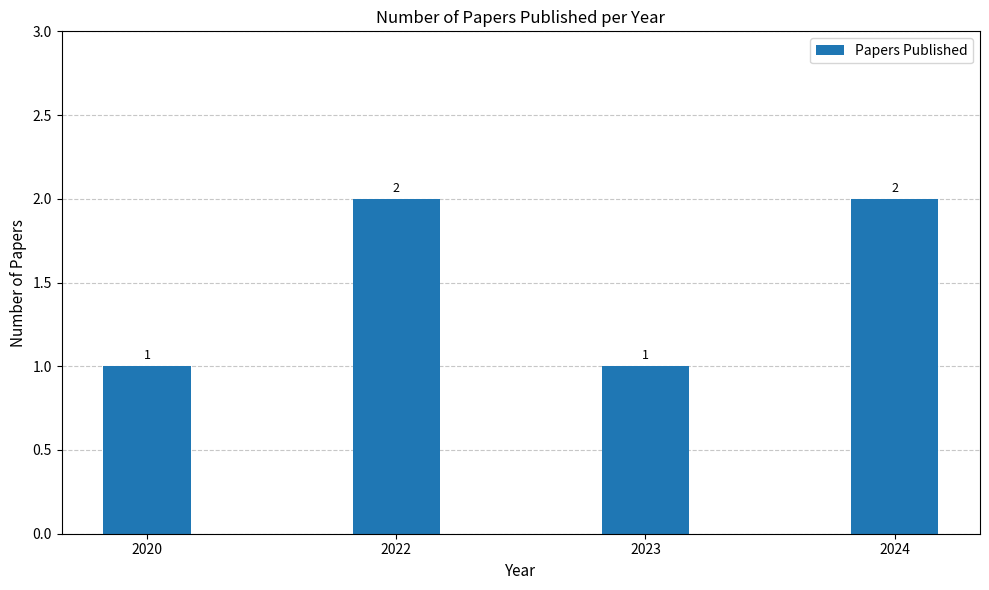

What is the sum of the values at 2020 and 2024?

3